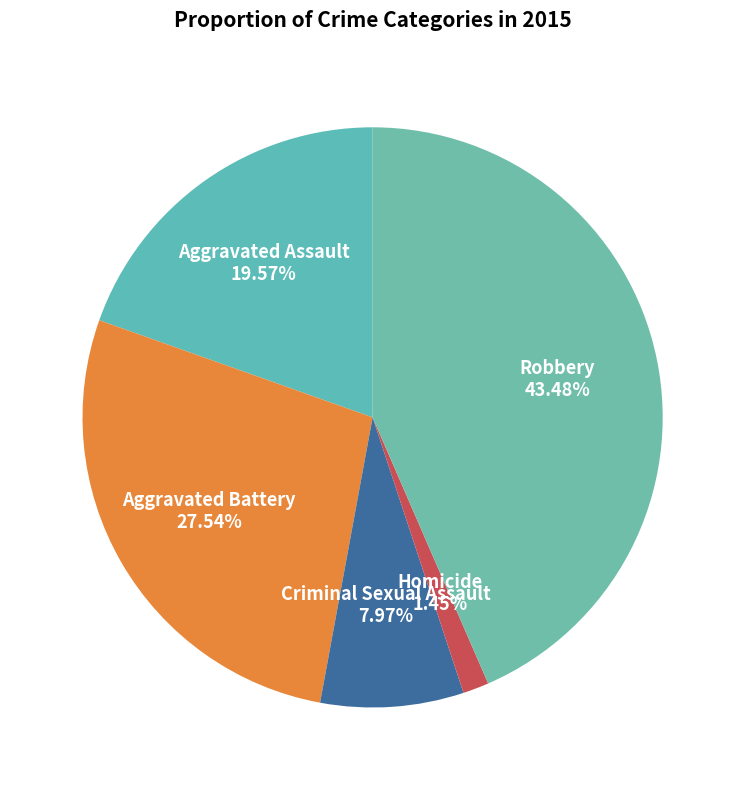

How many segments does this pie chart have?

5